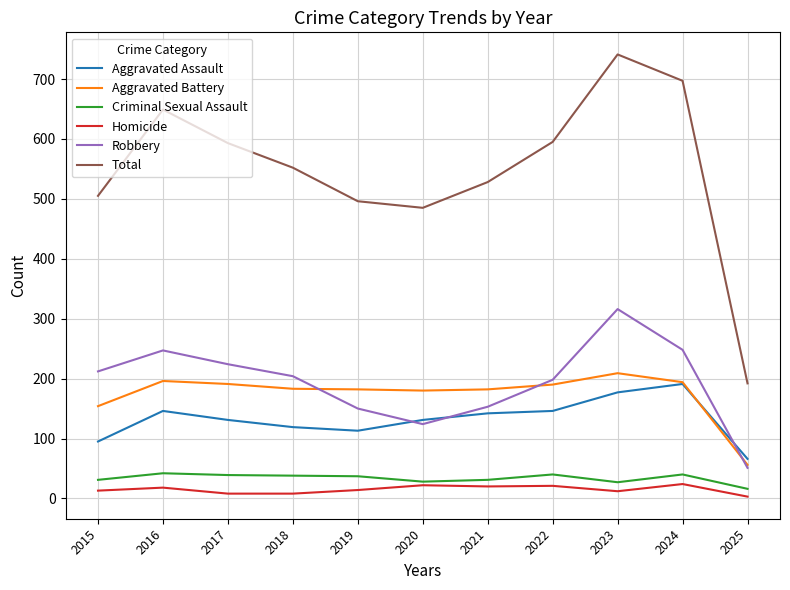

What is the maximum value for Criminal Sexual Assault?

42